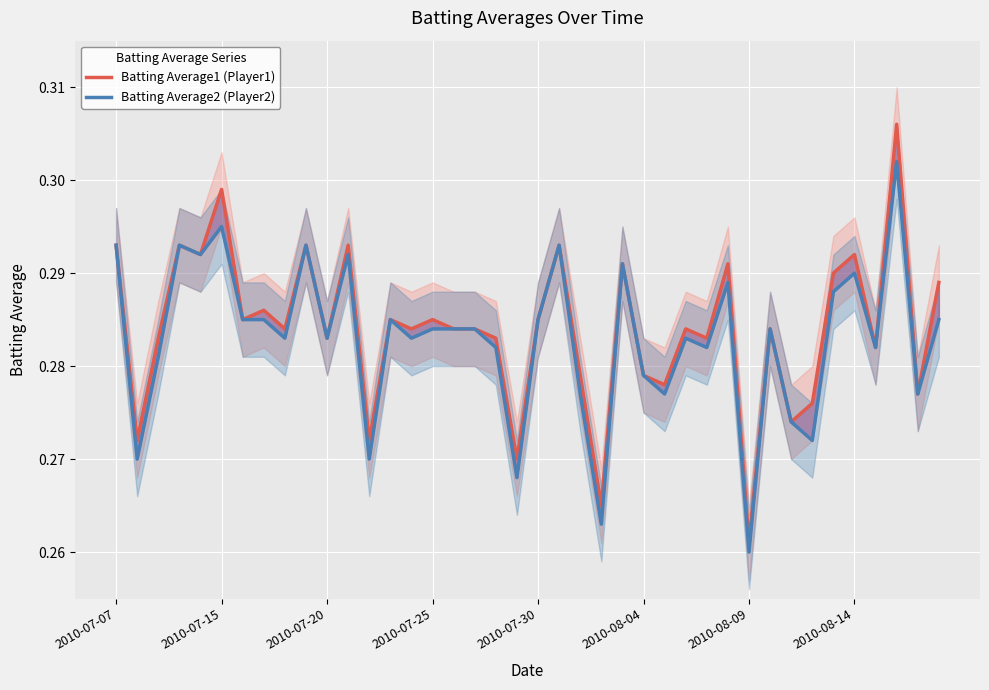

True or false: Batting Average1 (Player1) and Batting Average2 (Player2) cross at least once.

False